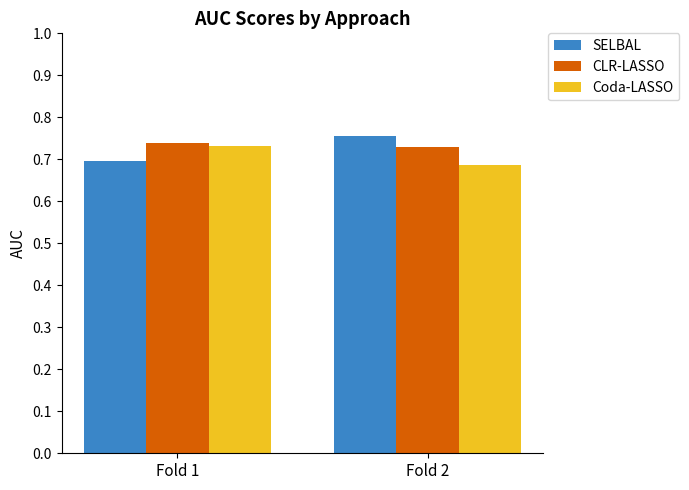

At which label does Coda-LASSO reach its minimum?

Fold 2